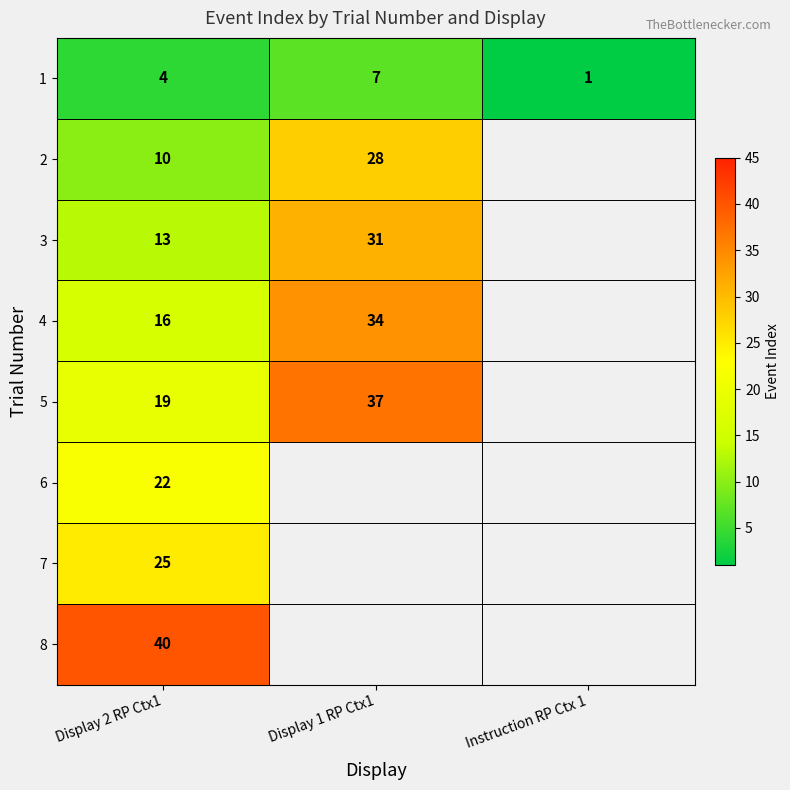

Is it true that 8 equals 21 at Display 2 RP Ctx1?

False